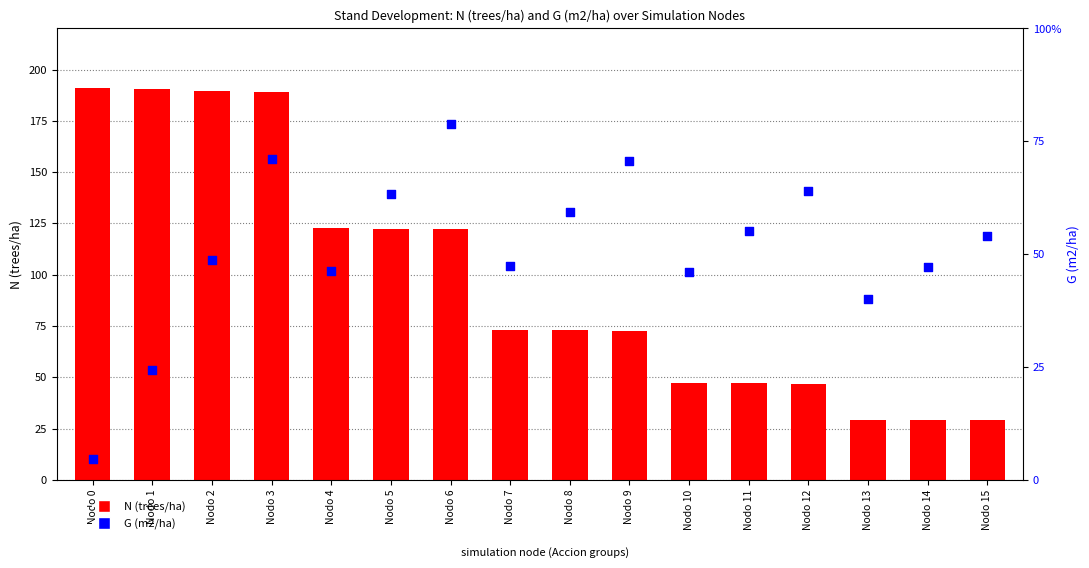

What are all the series names shown in the legend?

N (trees/ha), G (m2/ha)